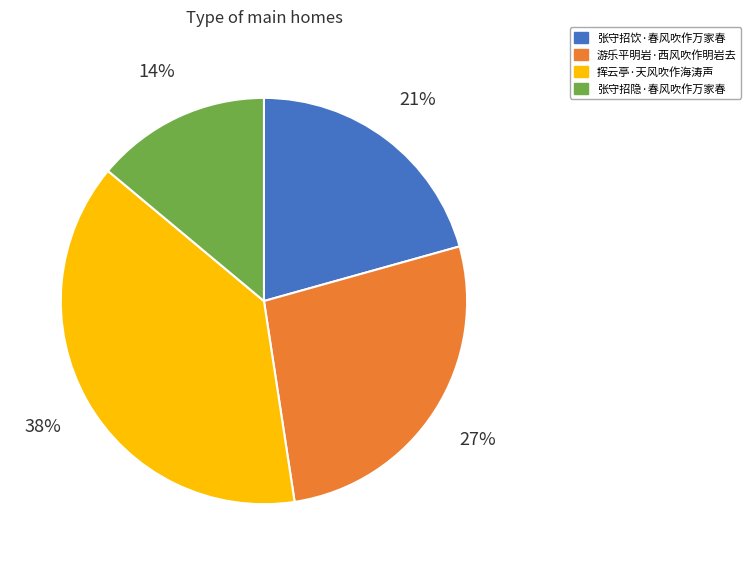

True or false: 张守招饮·春风吹作万家春 accounts for 21% of the total.

True